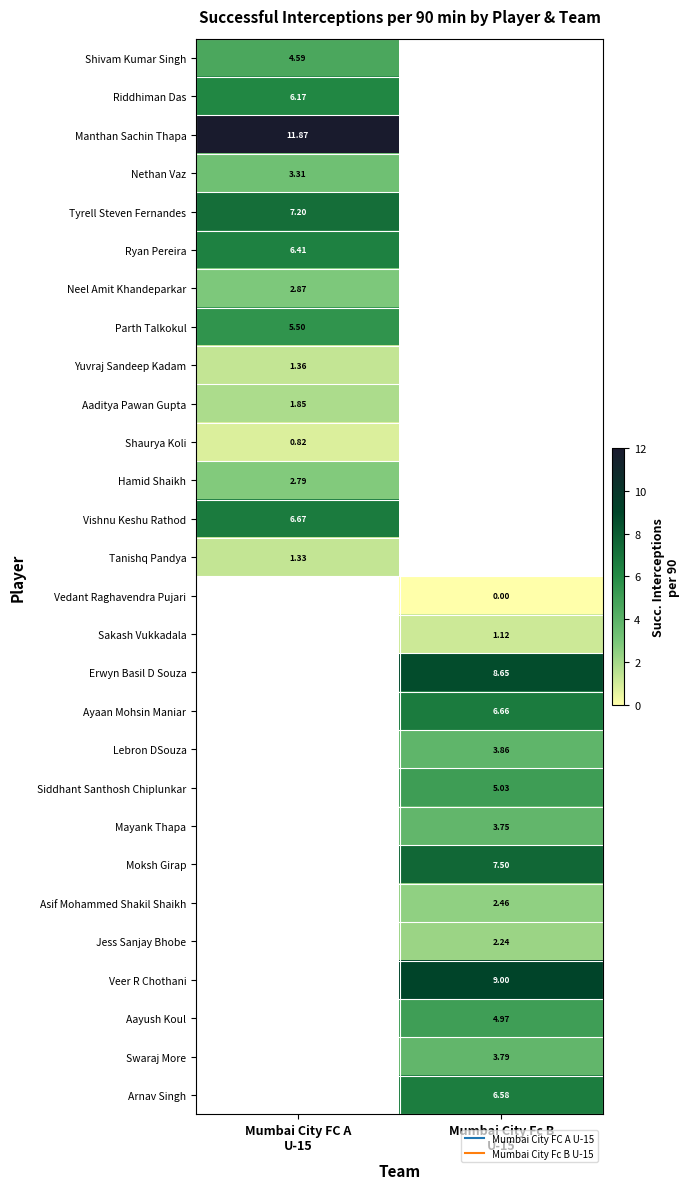

Count the number of data series in this chart.

28